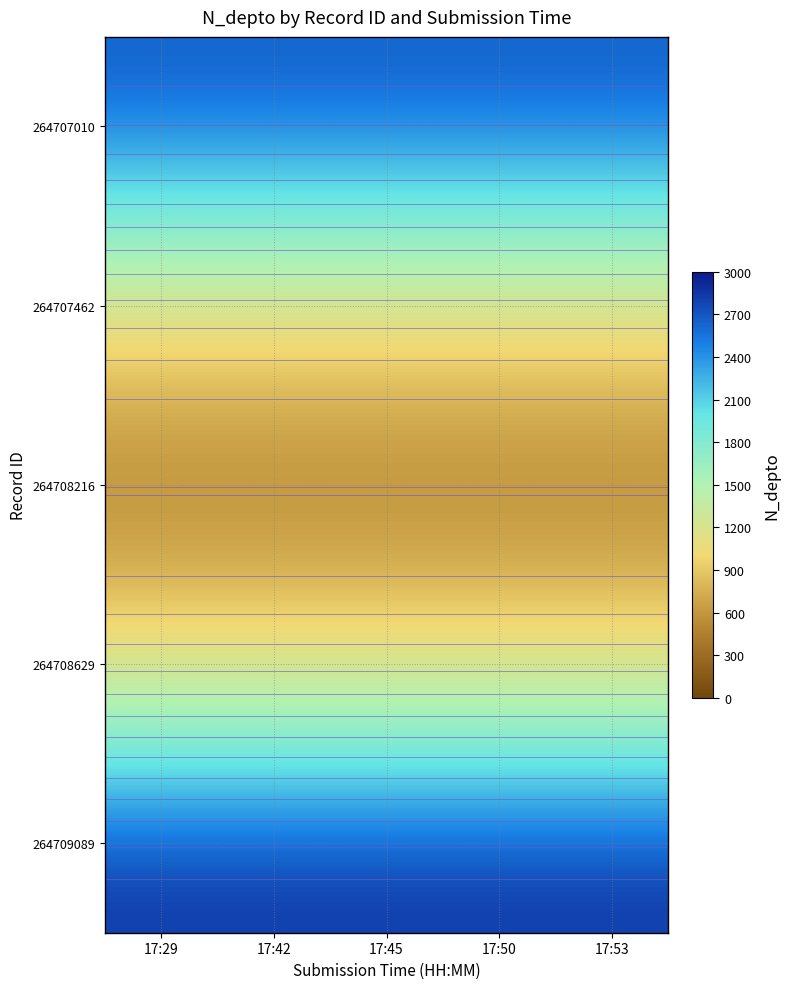

What is the average value of the 264708629 series?

1523